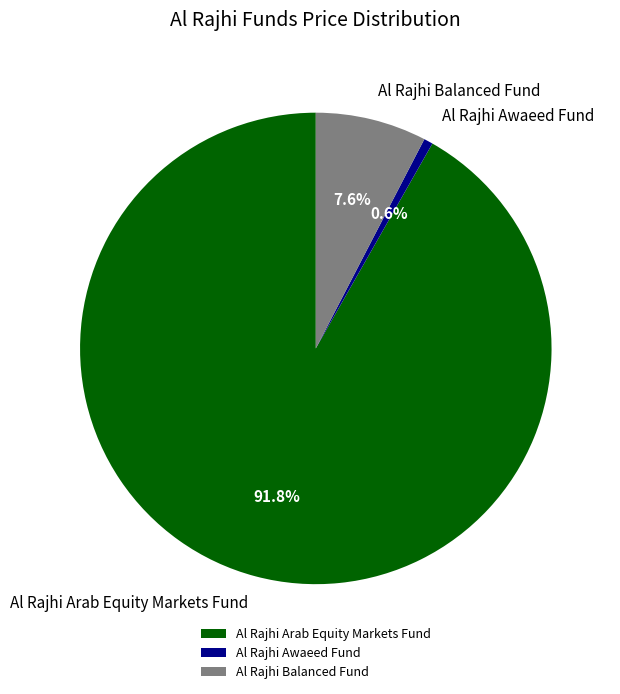

What is the total percentage of Al Rajhi Arab Equity Markets Fund and Al Rajhi Balanced Fund?

99.4%